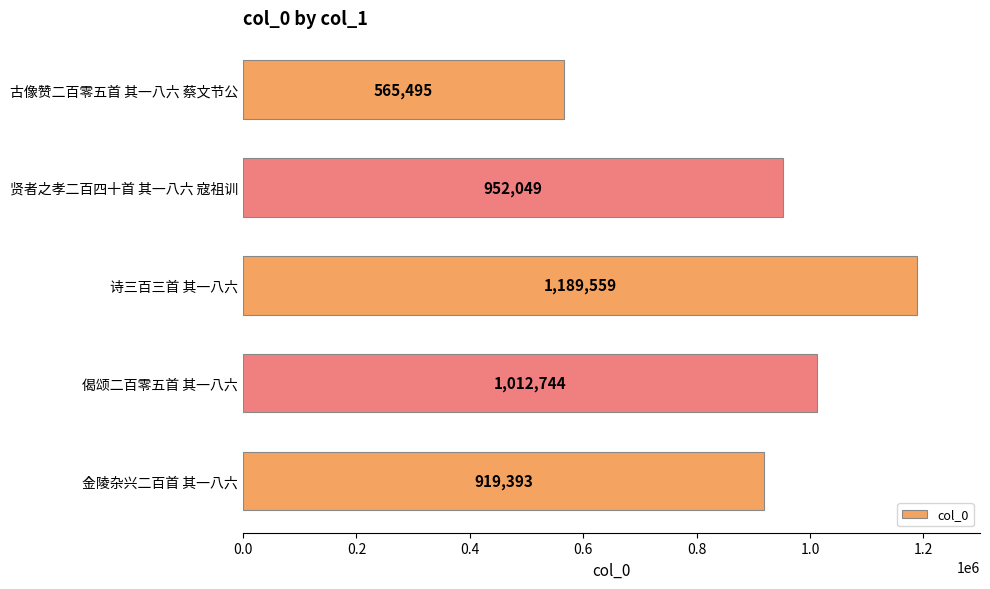

At which label is the value closest to 877527?

金陵杂兴二百首 其一八六